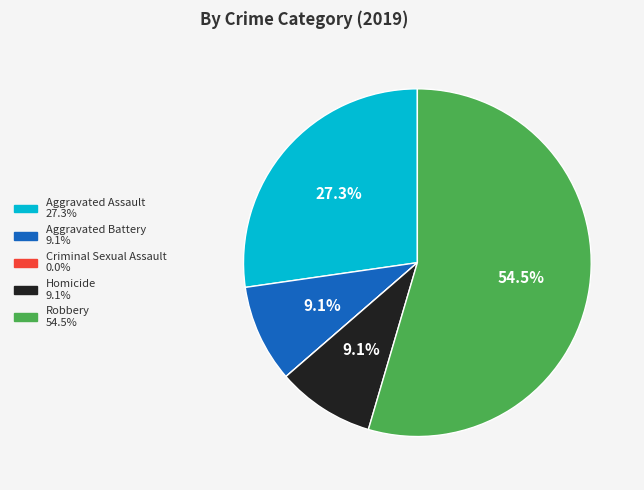

To the nearest percent, what is the combined percentage of Robbery and Homicide?

64%